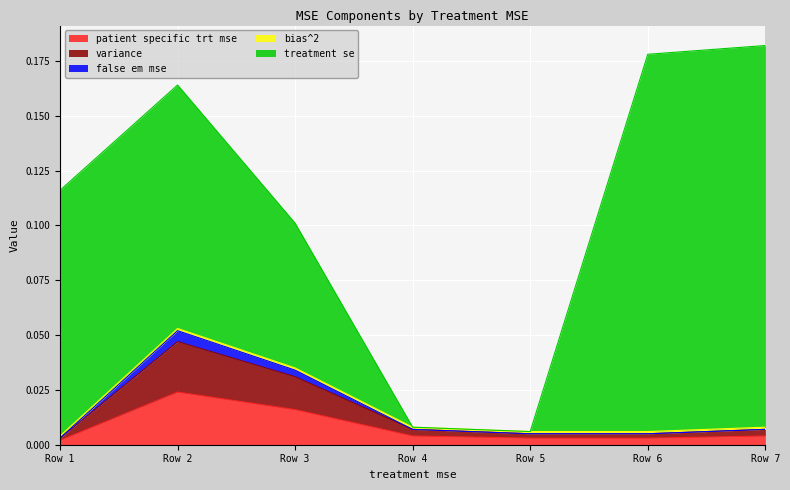

How many lines are shown in the chart?

5